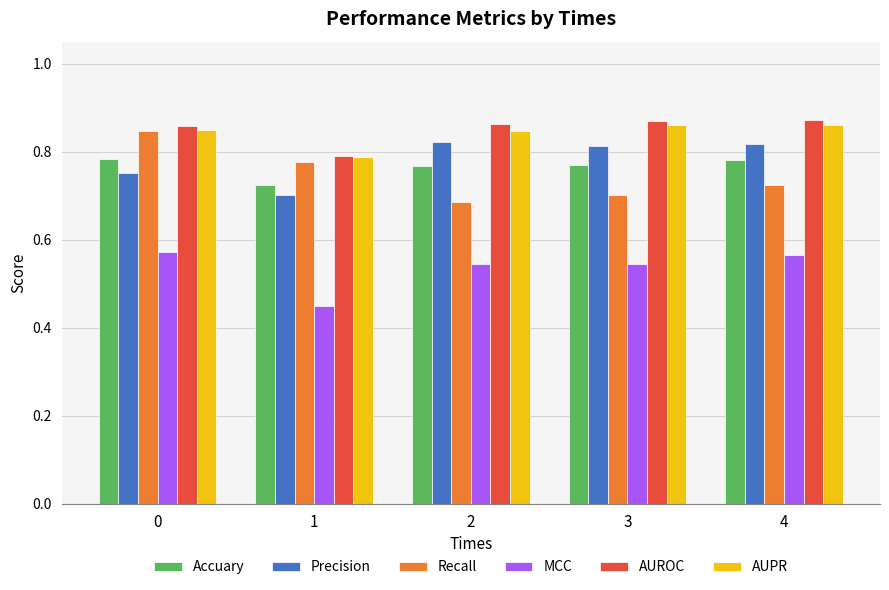

Is the value of Accuary at 2 greater than the value of AUPR at 4?

No